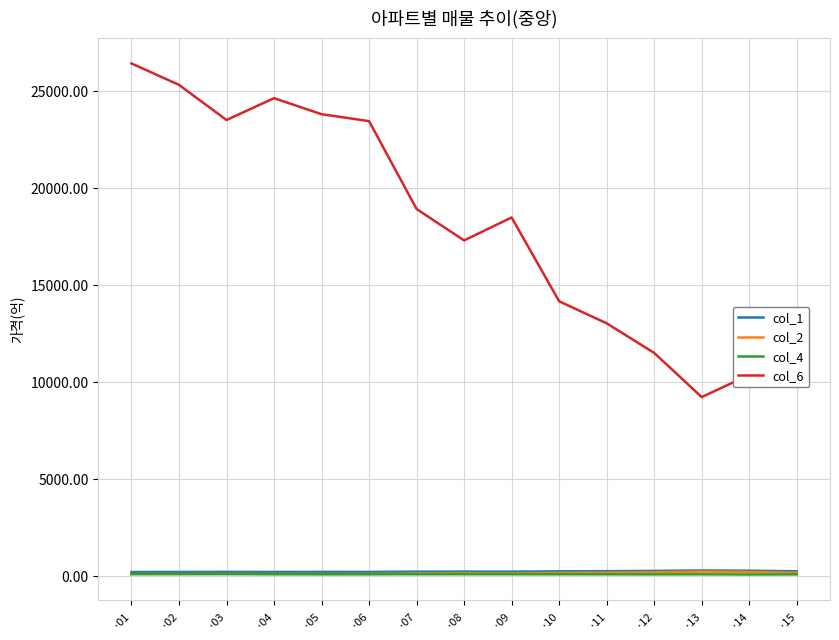

At which category does col_6 reach its first local peak?

·04